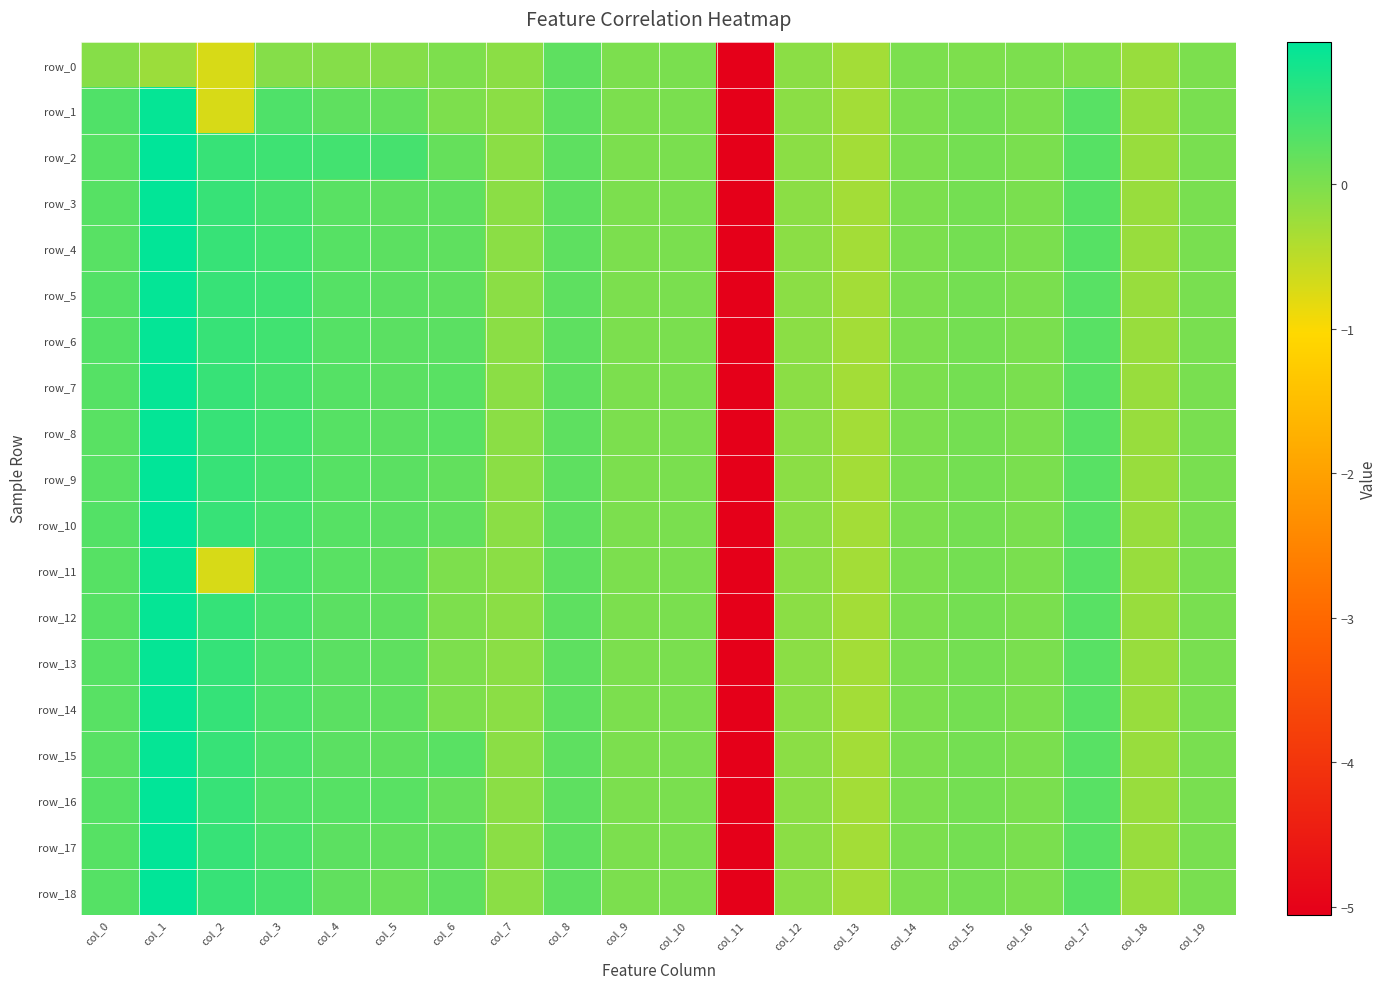

Rank the series at col_14 from lowest to highest value.

row_0, row_1, row_2, row_3, row_4, row_5, row_6, row_7, row_8, row_9, row_10, row_11, row_12, row_13, row_14, row_15, row_16, row_17, row_18